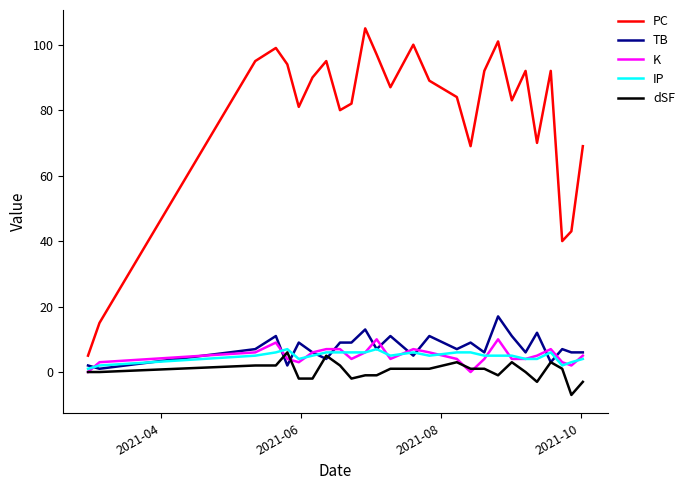

Reading left to right, transcribe all the data shown in this chart.

PC: 5	15	95	99	94	81	90	95	80	82	105	97	87	100	89	84	69	92	101	83	92	70	92	40	43	69
TB: 2	1	7	11	2	9	6	4	9	9	13	7	11	5	11	7	9	6	17	11	6	12	3	7	6	6
K: 0	3	6	9	4	3	6	7	7	4	6	10	4	7	6	4	0	4	10	4	4	5	7	3	2	5
IP: 1	2	5	6	7	4	5	6	6	6	6	7	5	6	5	6	6	5	5	5	4	4	6	2	3	4
dSF: 0	0	2	2	6	-2	-2	5	2	-2	-1	-1	1	1	1	3	1	1	-1	3	0	-3	3	1	-7	-3